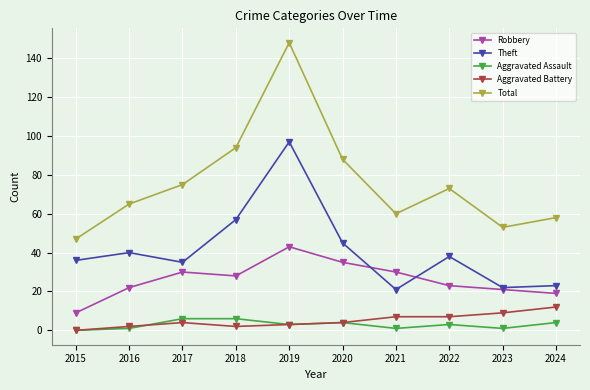

True or false: Theft and Total cross at least once.

False